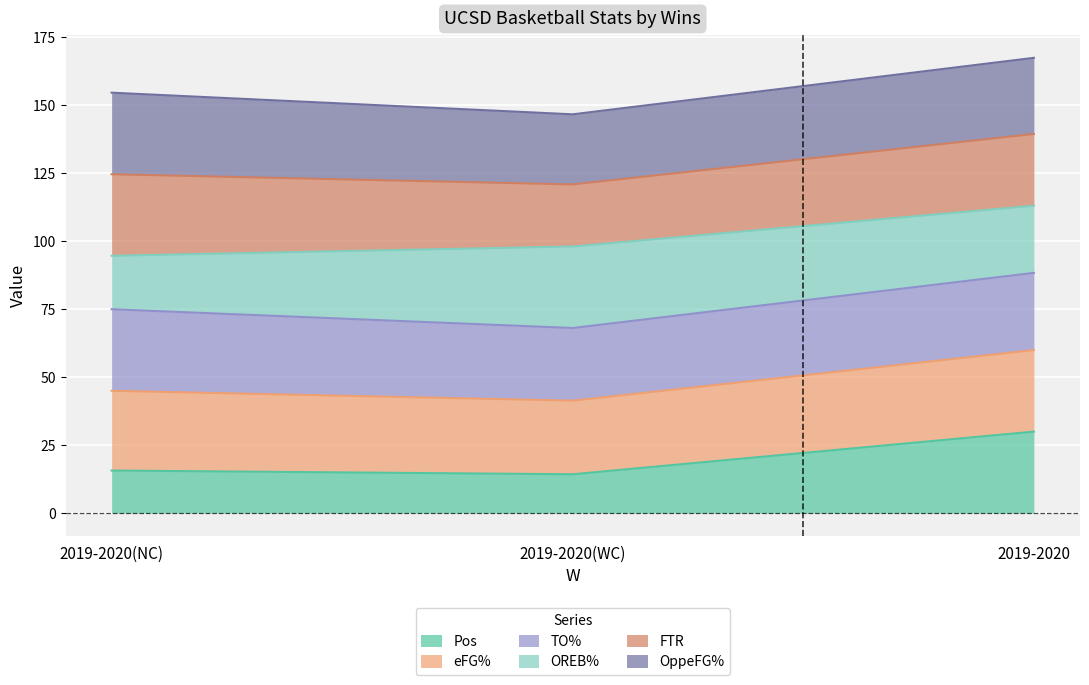

The value of Pos at 2019-2020(WC) is 20.5. True or false?

False